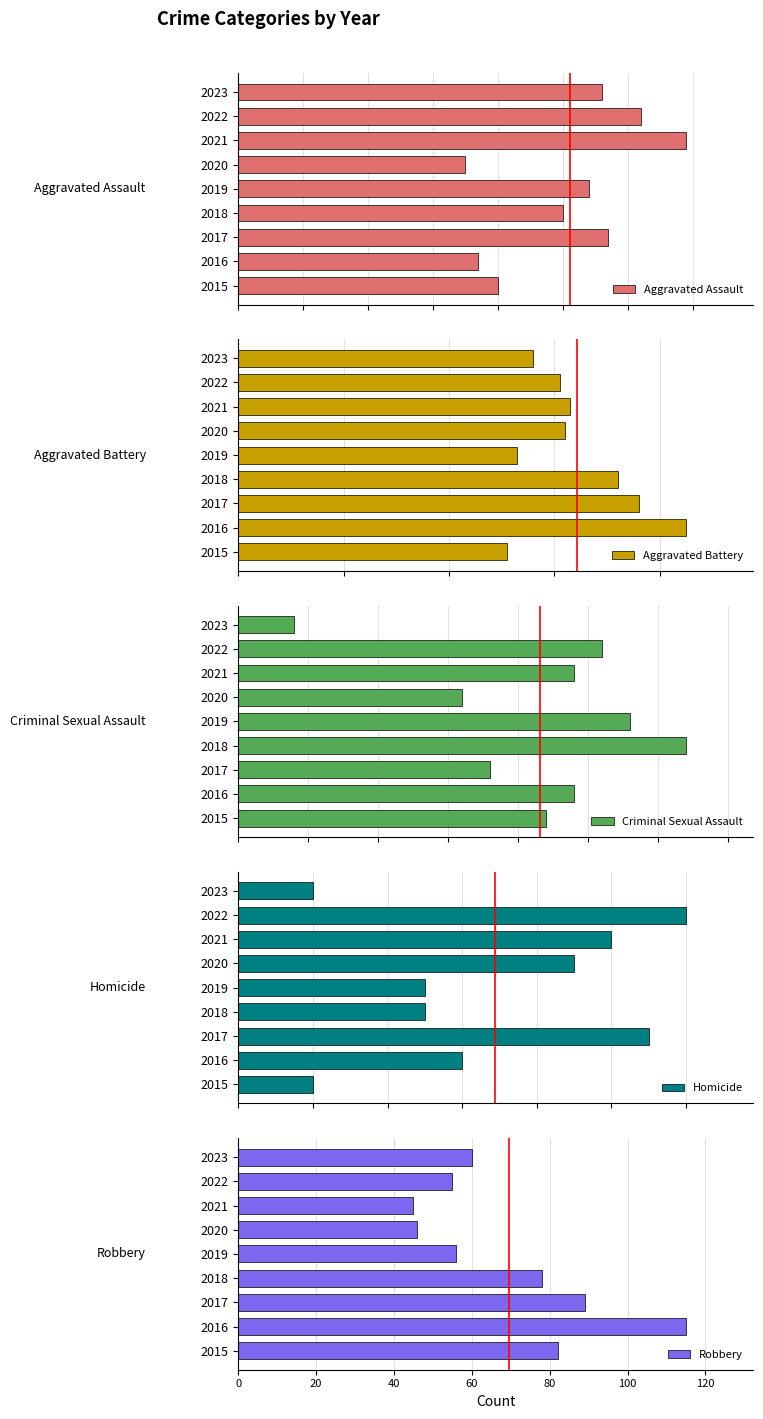

Are the bars grouped side by side (vs. stacked)?

Yes